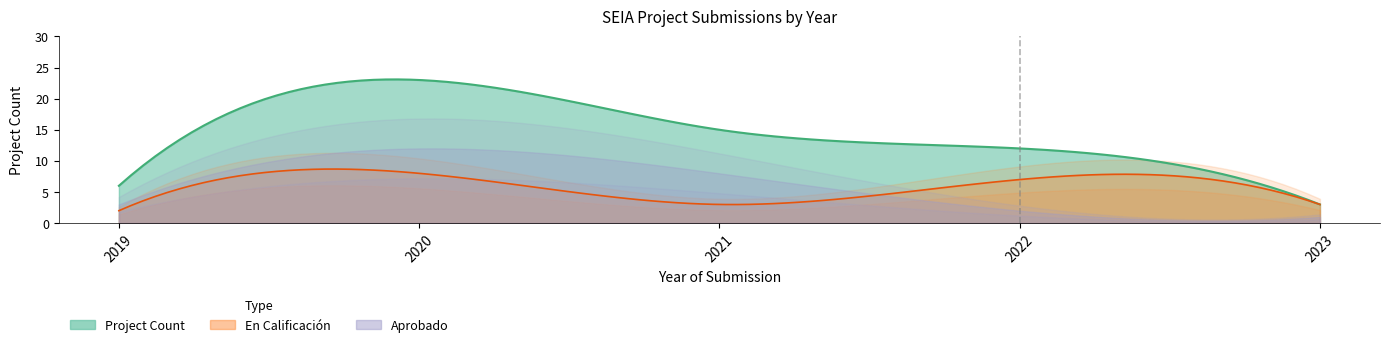

Where is Aprobado nearest to the value 6?

2021